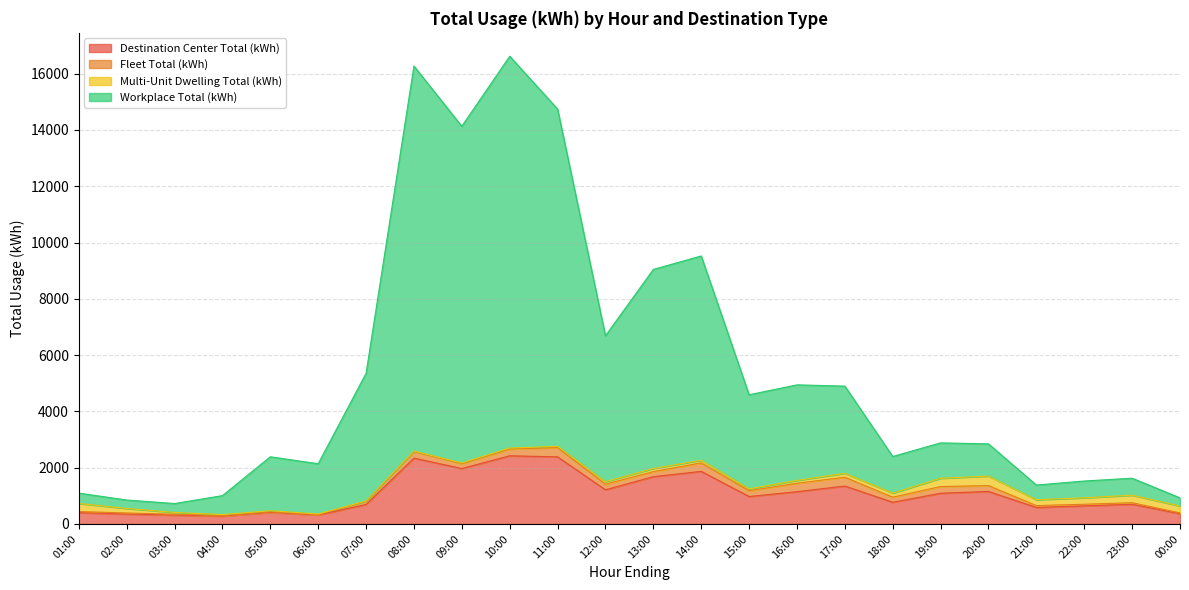

The Destination Center Total (kWh) series shows 1146.6 at 16:00. True or false?

True